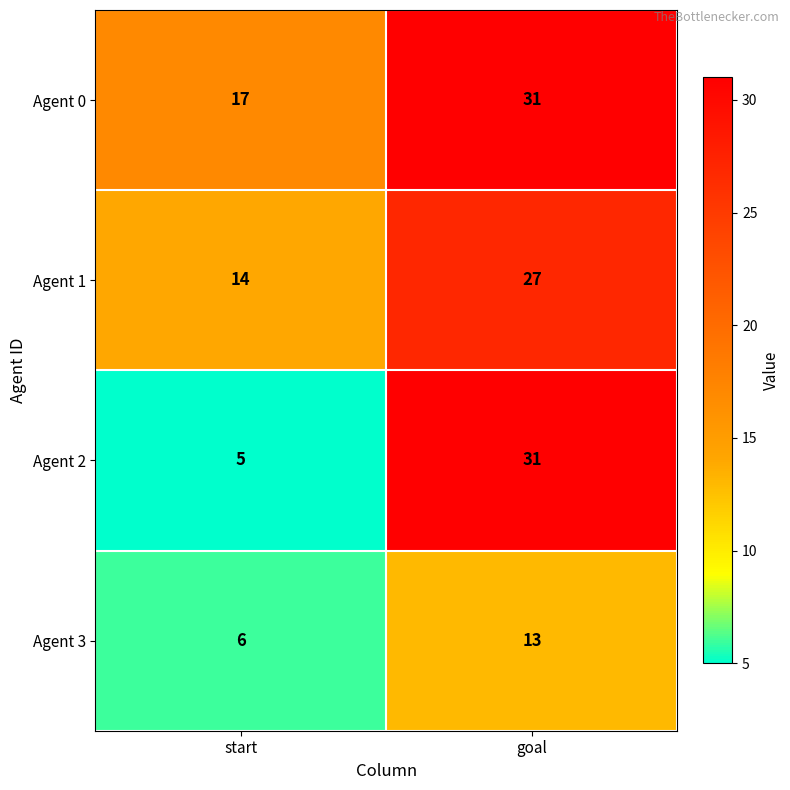

What is the greatest value displayed?

31